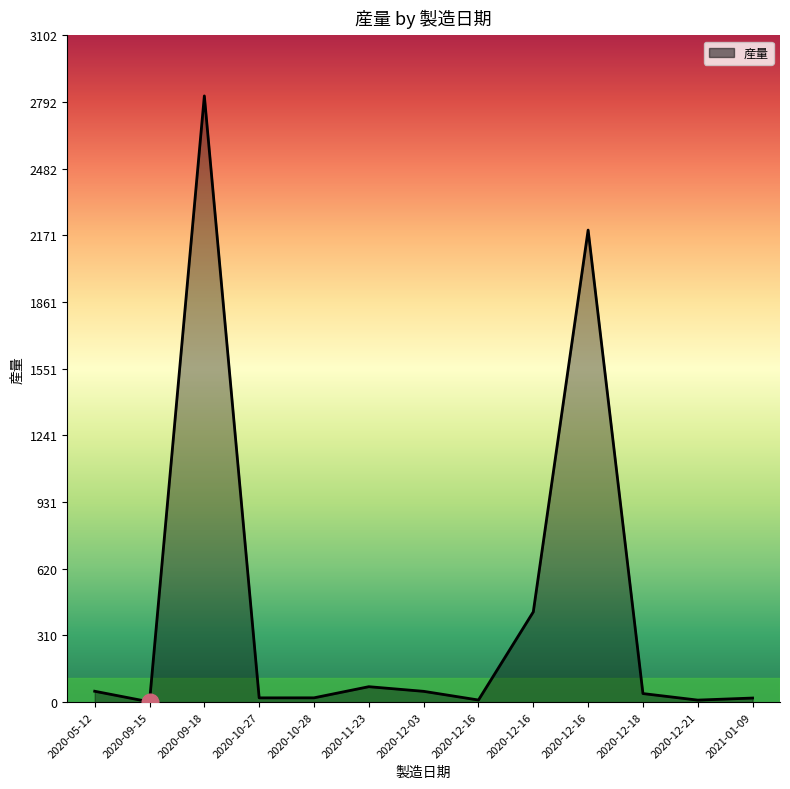

What is the change in value from 2020-09-15 to 2020-12-16?

+2194.5